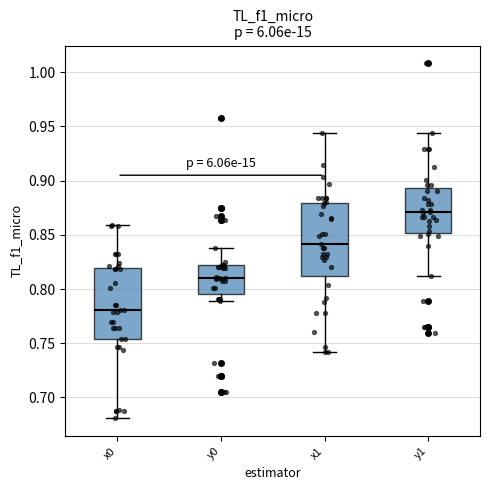

Reading left to right, read every box against the y-axis: the position of its median line, the range the box covers, and the ends of its whiskers. The values are not printed on the chart, so give them approximately, as read against the axis.

x0: median 0.780, box 0.755 to 0.820, whiskers 0.680 to 0.860
y0: median 0.810, box 0.795 to 0.820, whiskers 0.790 to 0.840
x1: median 0.840, box 0.810 to 0.880, whiskers 0.740 to 0.945
y1: median 0.870, box 0.850 to 0.895, whiskers 0.810 to 0.945